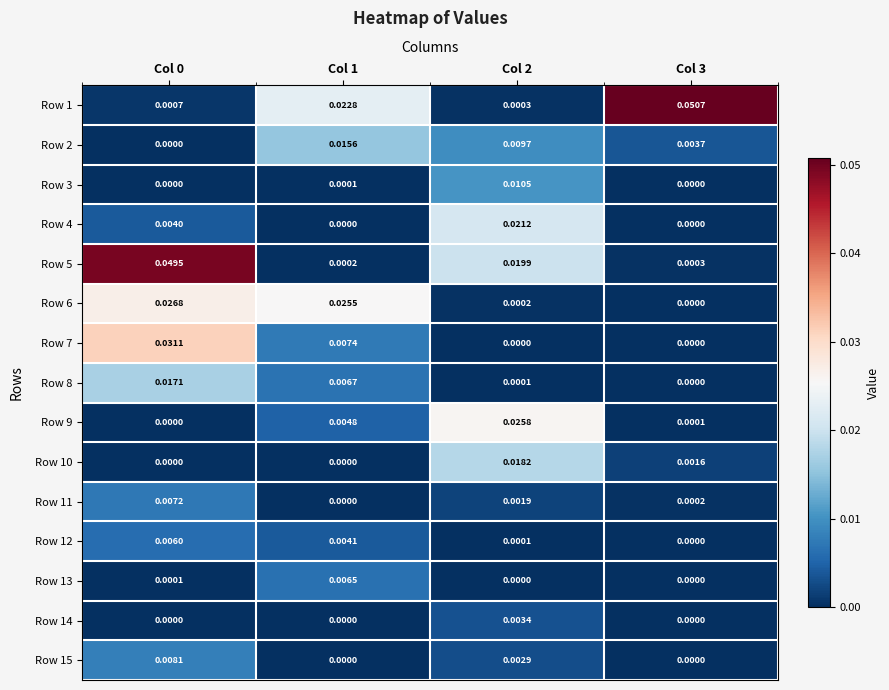

Is the value of Row 15 at Col 3 greater than the value of Row 12 at Col 0?

No